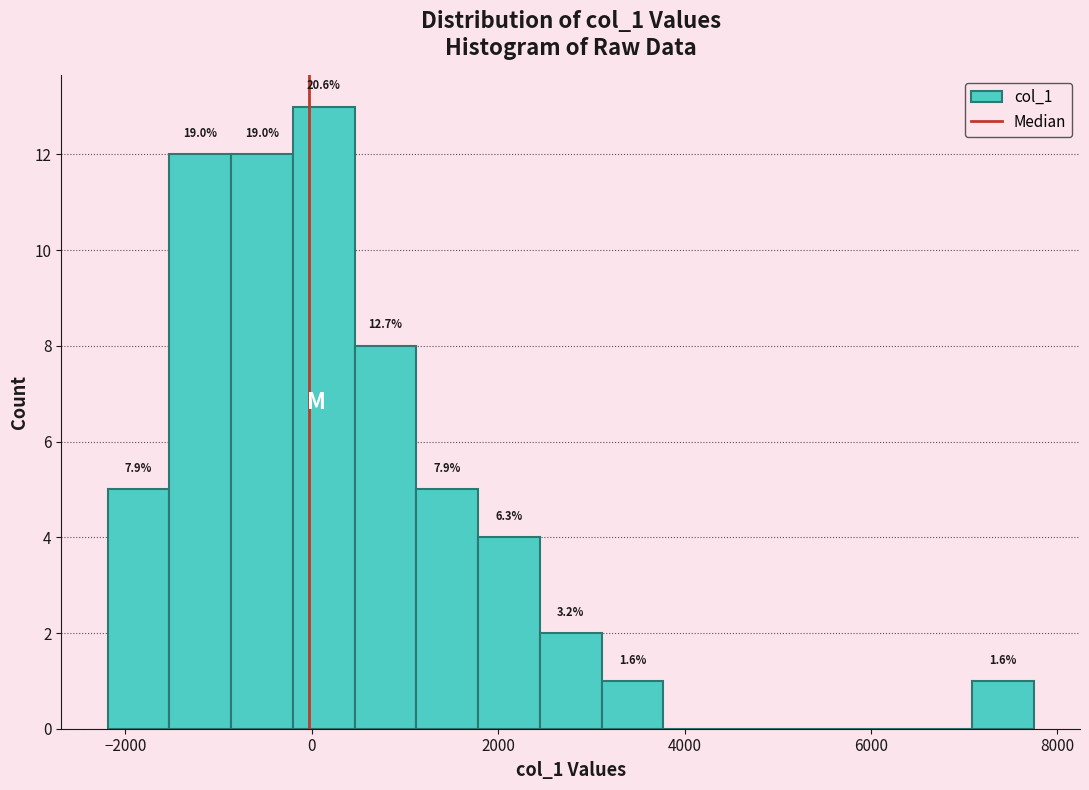

Around what value on the x-axis is the tallest bar? Give the approximate position of its centre, as read against the axis.

200